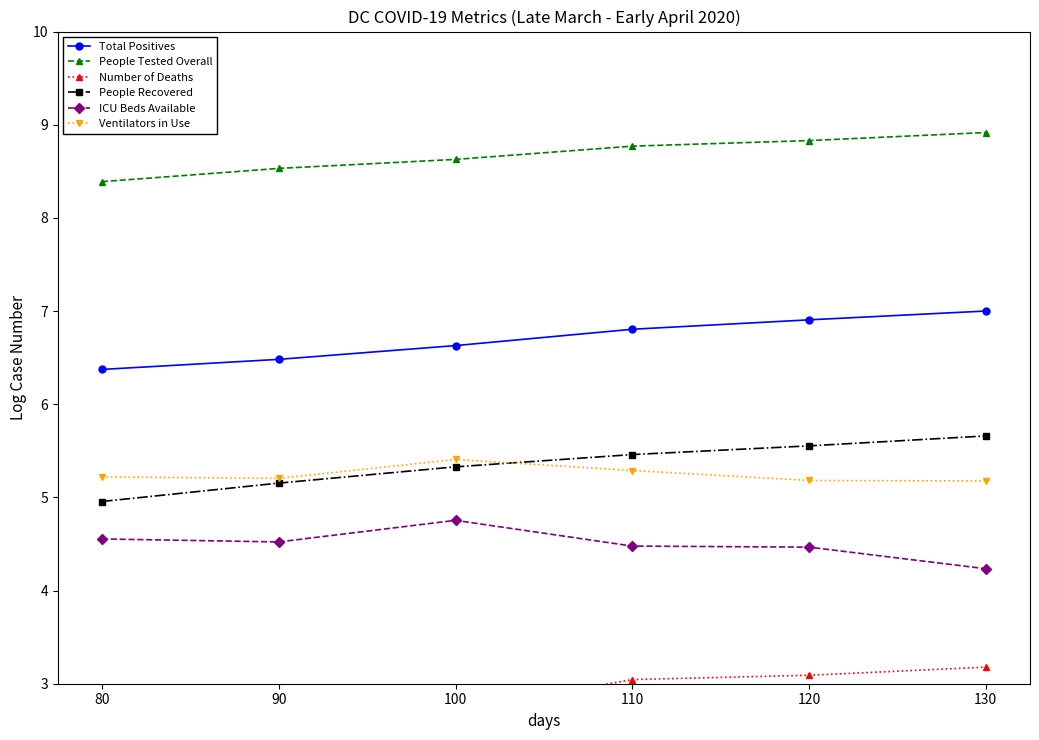

At which label is Total Positives closest to 6?

80